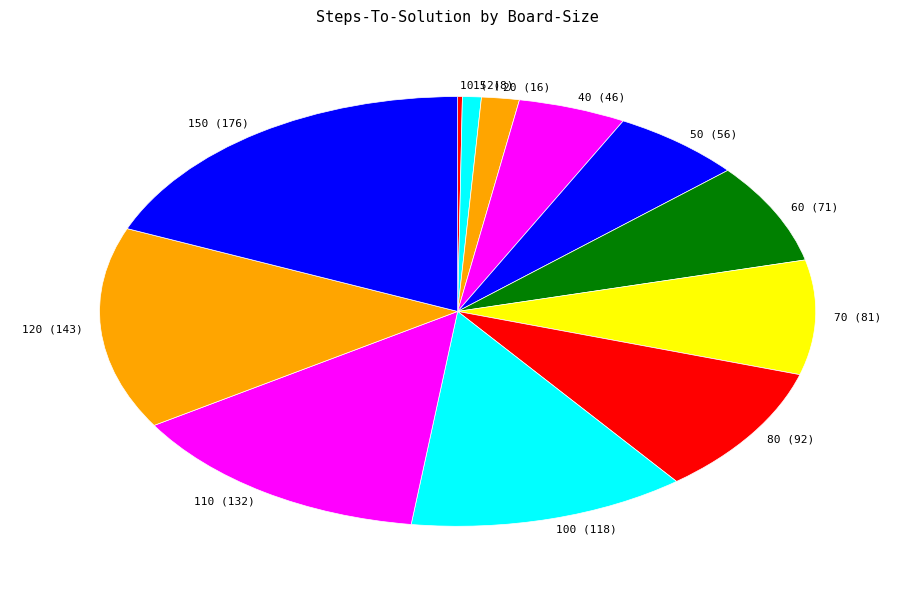

Between 70 (81) and 20 (16), which is larger?

70 (81)